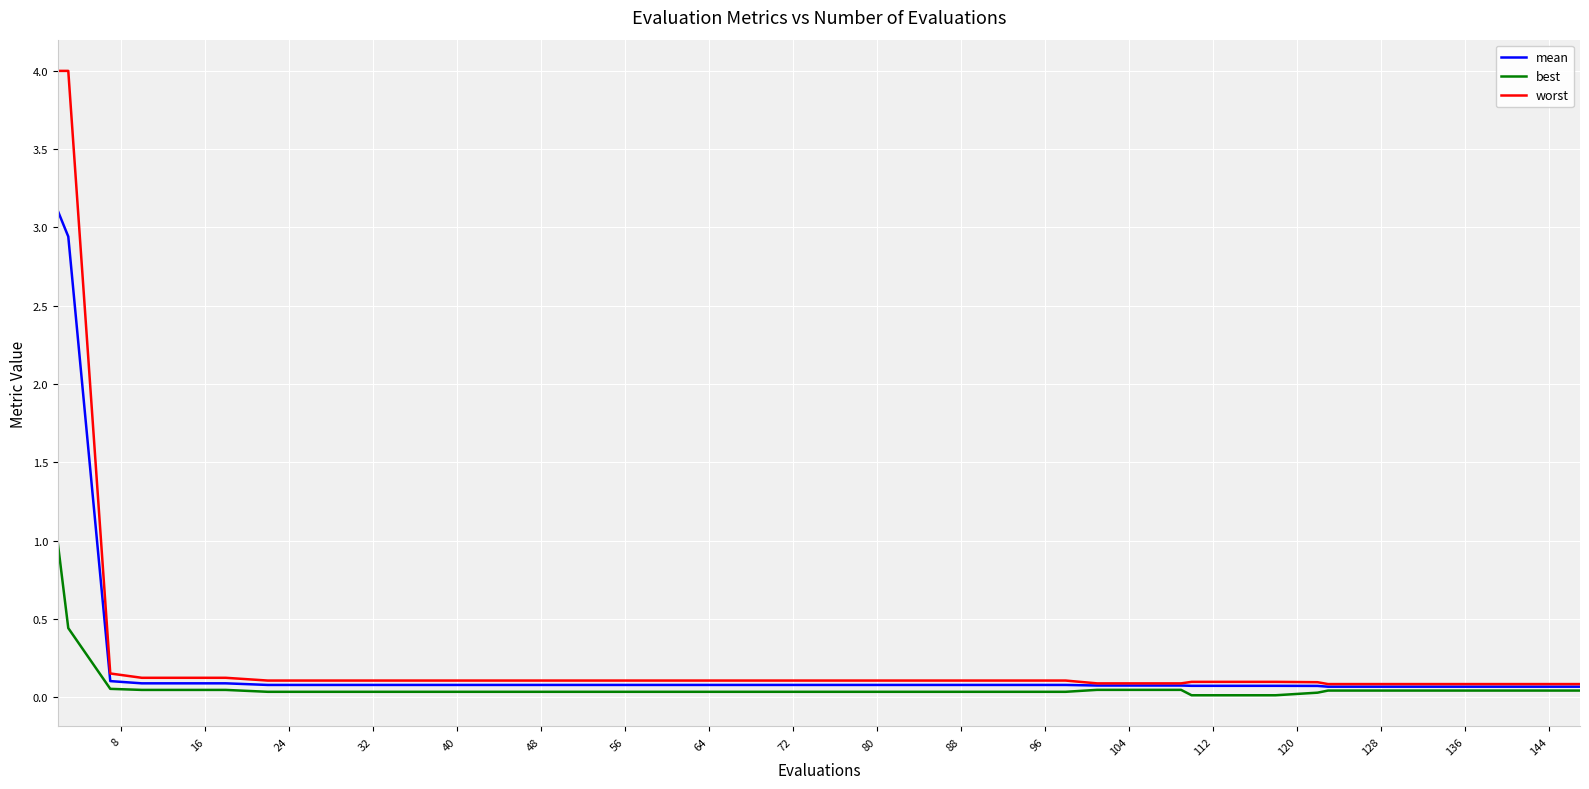

Rank the series by their maximum value, from highest to lowest.

worst, mean, best